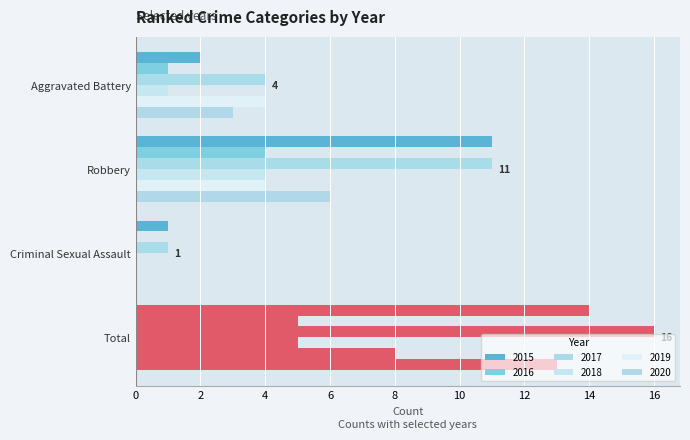

What is the label of the 4th bar from the right?

Aggravated Battery